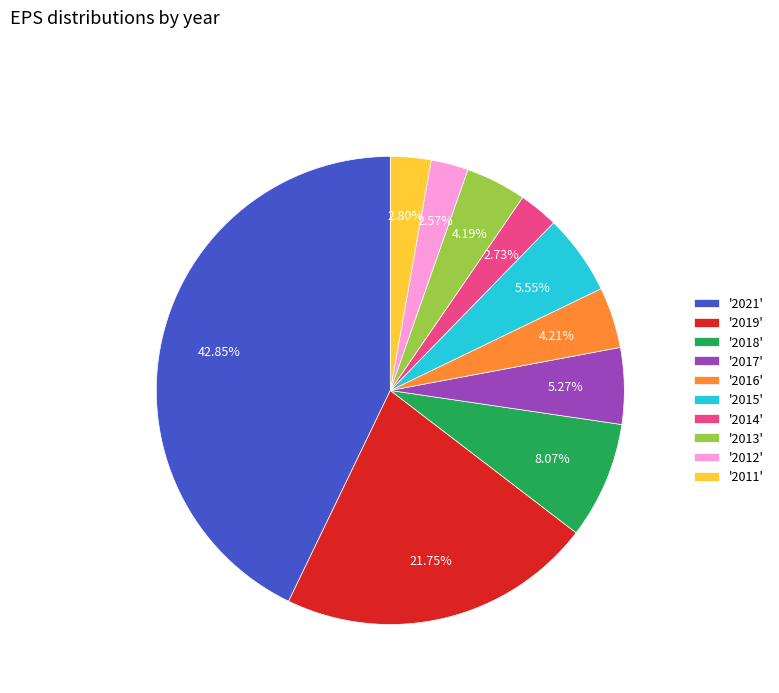

What is the ratio of the value at '2011' to the value at '2018'?

0.3